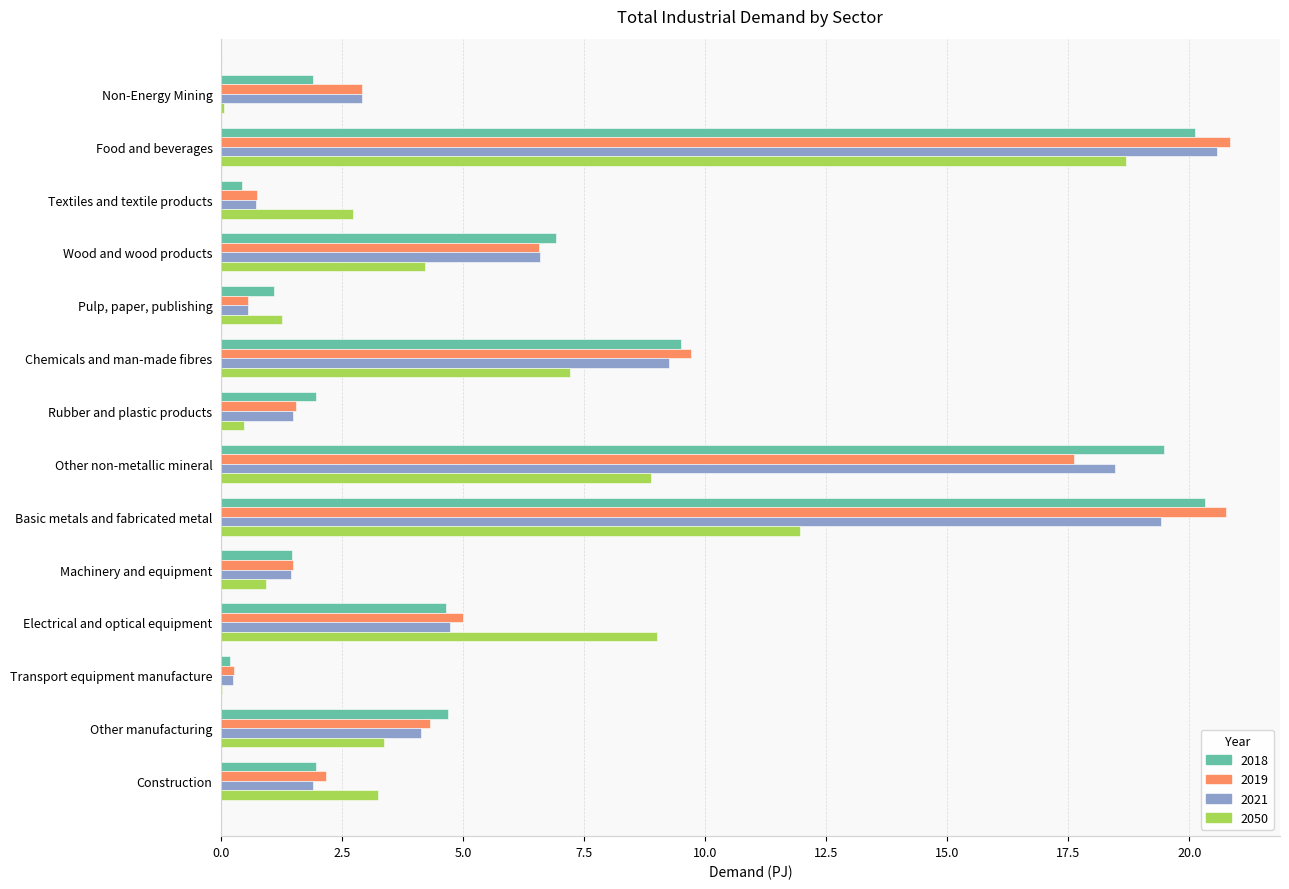

The value of 2021 at Transport equipment manufacture is 0.3. True or false?

True